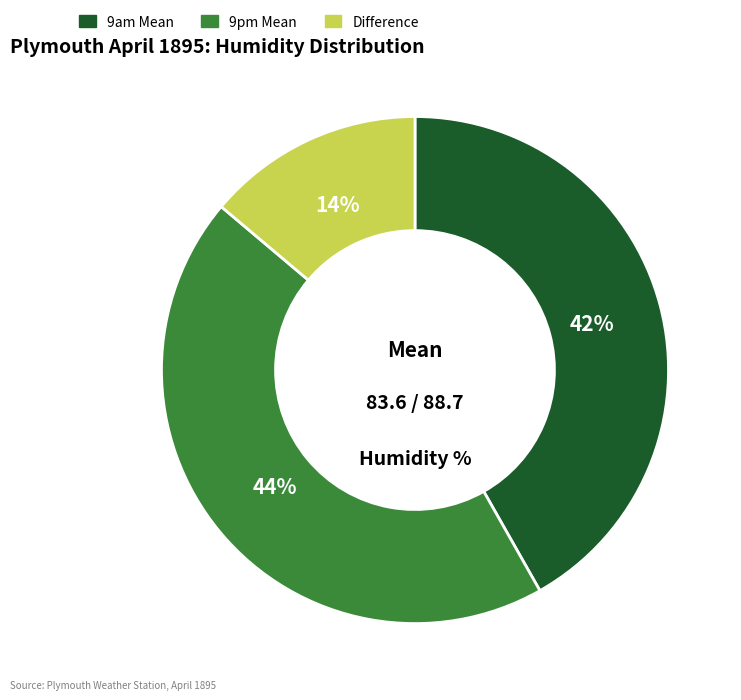

Count the number of slices in the pie.

3